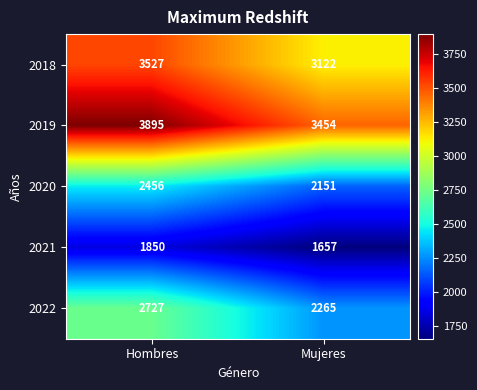

Reading left to right, what are all the values shown in this chart?

2018: Hombres=3527	Mujeres=3122
2019: Hombres=3895	Mujeres=3454
2020: Hombres=2456	Mujeres=2151
2021: Hombres=1850	Mujeres=1657
2022: Hombres=2727	Mujeres=2265